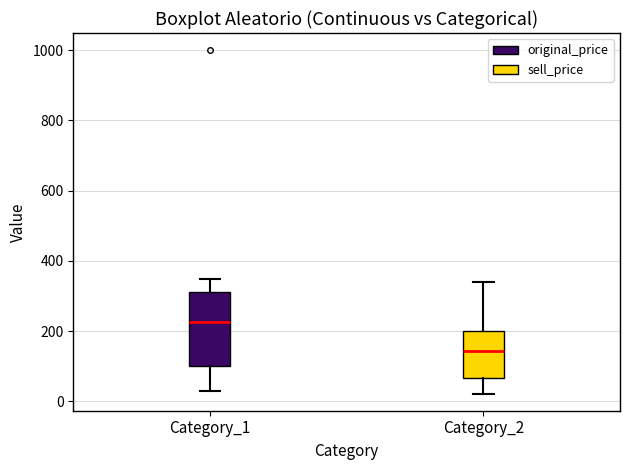

Reading left to right, read every box against the y-axis: the position of its median line, the range the box covers, and the ends of its whiskers. The values are not printed on the chart, so give them approximately, as read against the axis.

Category_1: median 220, box 100 to 320, whiskers 40 to 340
Category_2: median 140, box 60 to 200, whiskers 20 to 340